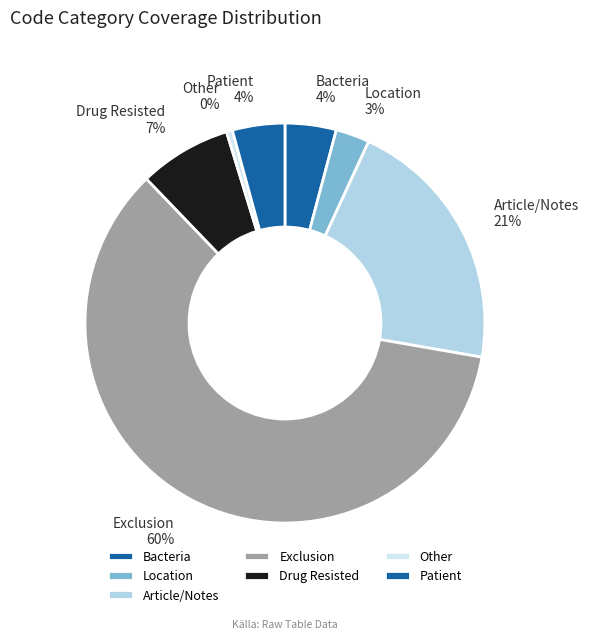

To the nearest percent, what is the difference between the Location and Patient slice percentages?

1%